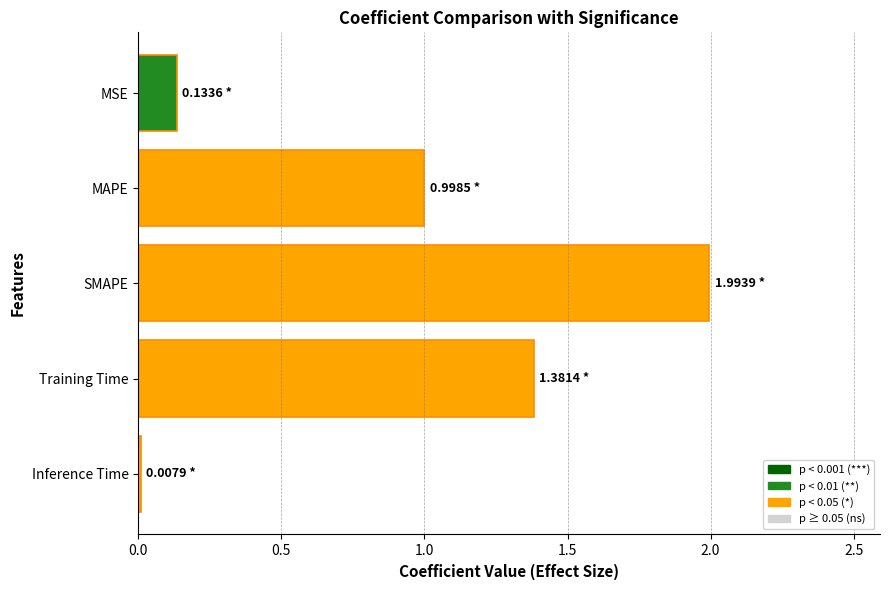

What is the label of the 4th bar from the bottom?

MAPE